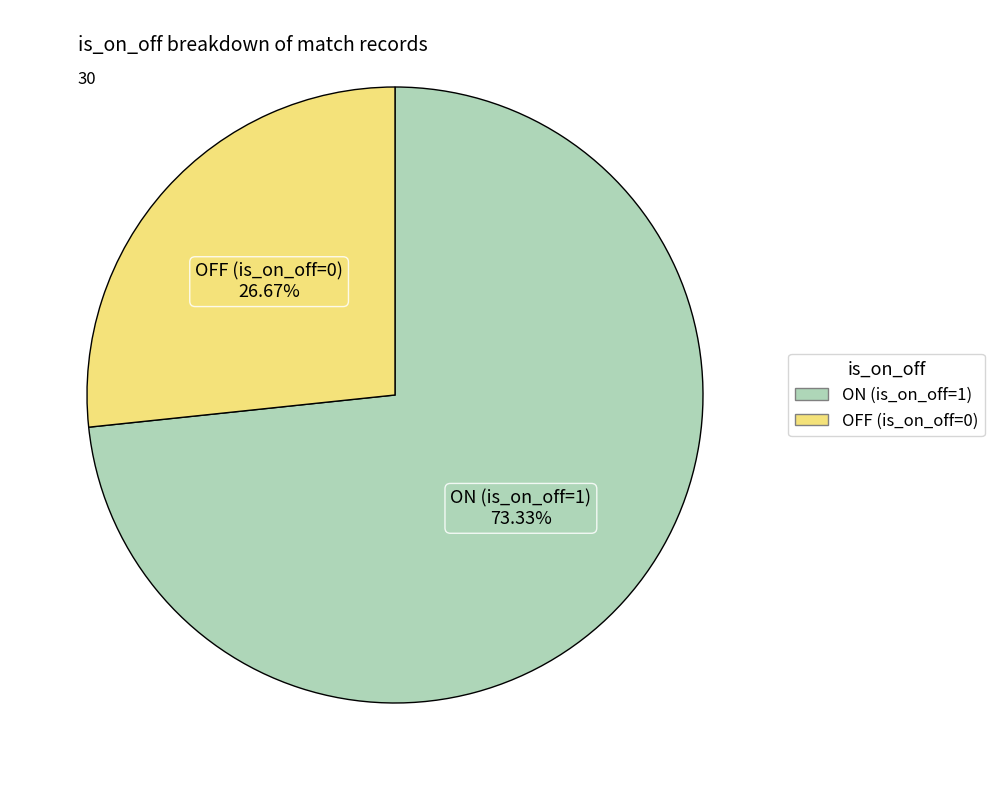

Rank the categories by value from highest to lowest.

ON (is_on_off=1), OFF (is_on_off=0)